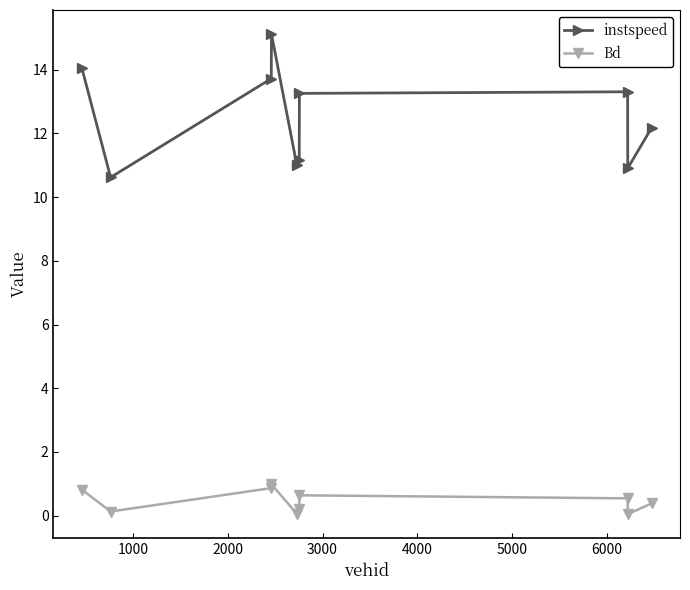

How many distinct data groups are displayed?

2